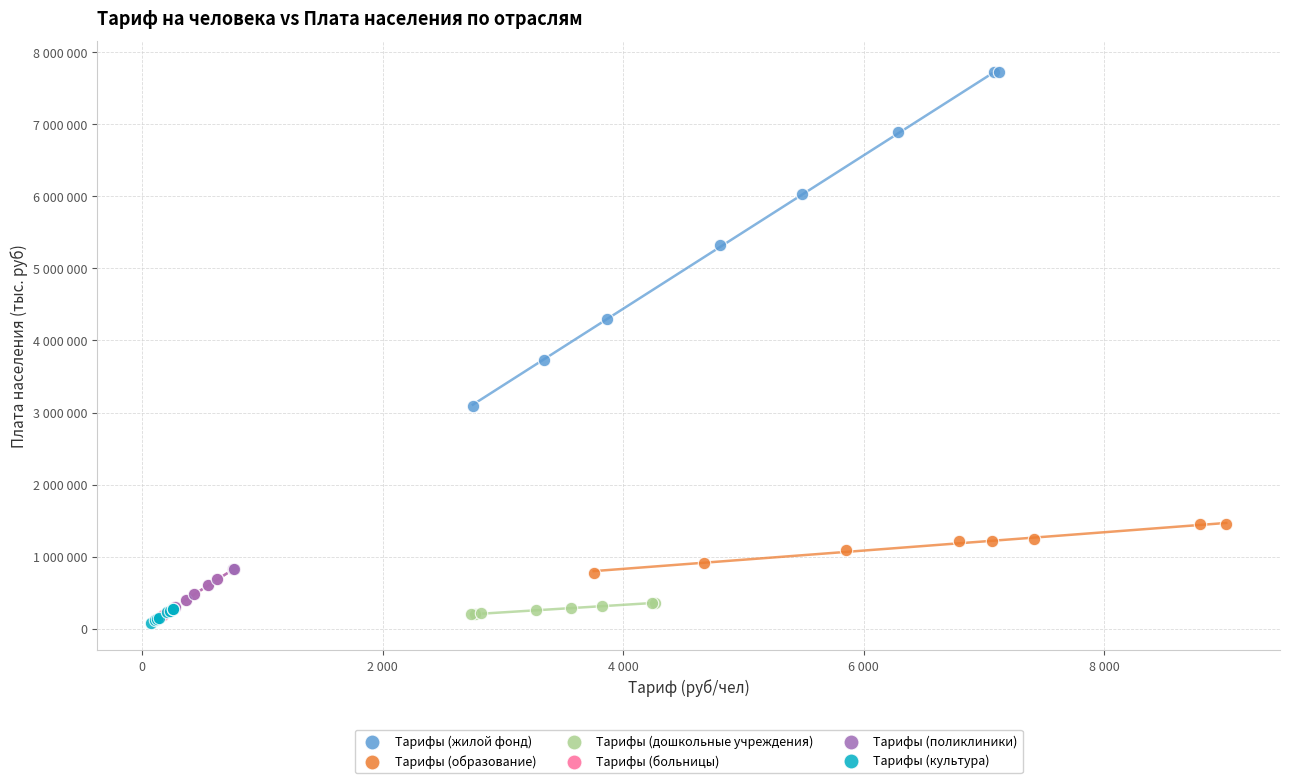

What are all the series names shown in the legend?

Тарифы (жилой фонд), Тарифы (образование), Тарифы (дошкольные учреждения), Тарифы (больницы), Тарифы (поликлиники), Тарифы (культура)